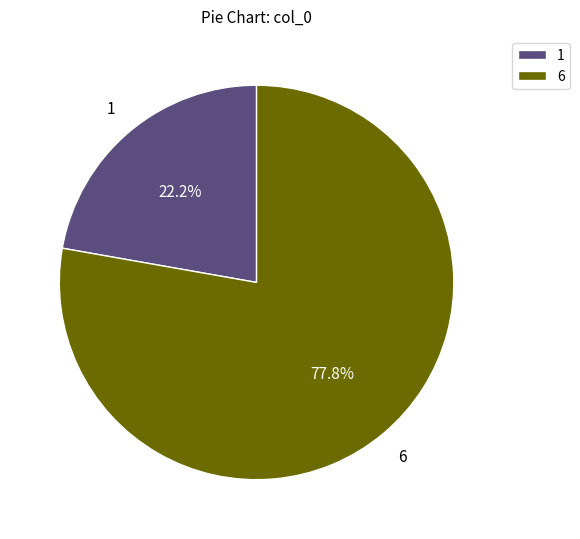

Does 6 account for over 50% of the chart?

Yes